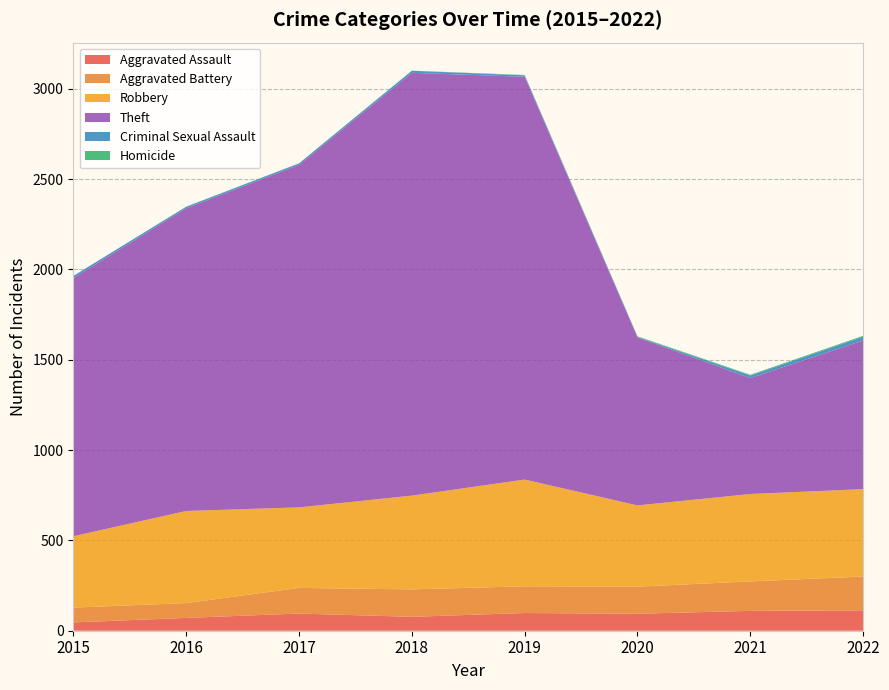

Reading left to right, list all the values displayed in this chart.

Aggravated Assault: 46	71	95	77	98	94	110	113
Aggravated Battery: 82	82	142	152	148	150	163	187
Robbery: 395	510	446	519	591	450	484	484
Theft: 1429	1676	1896	2341	2230	930	642	823
Criminal Sexual Assault: 12	8	8	11	8	3	14	21
Homicide: 0	1	1	1	2	3	4	5